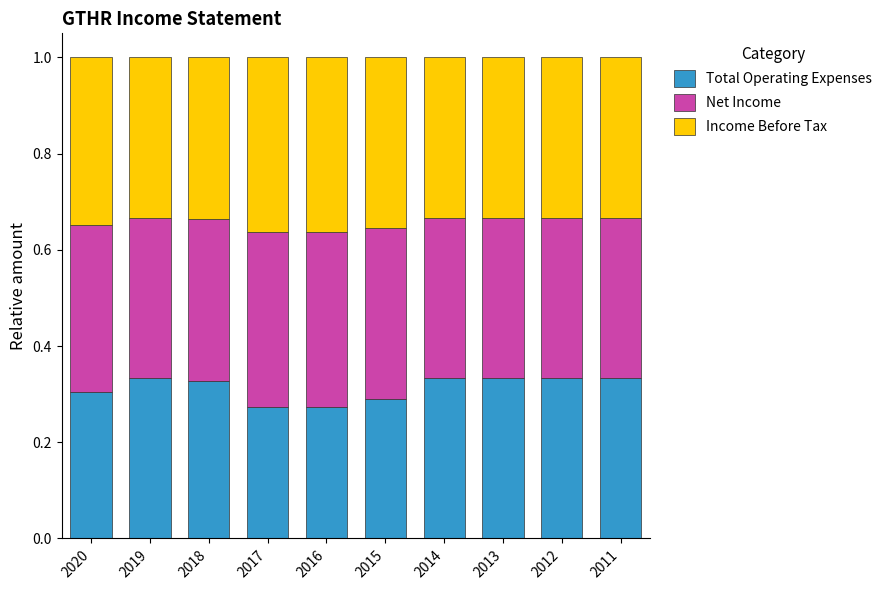

Is it true that Total Operating Expenses equals 0.6 at 2012?

False